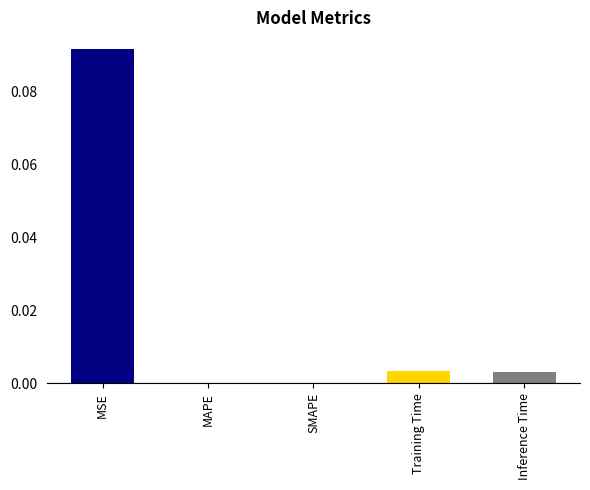

How many data points does each series have?

5